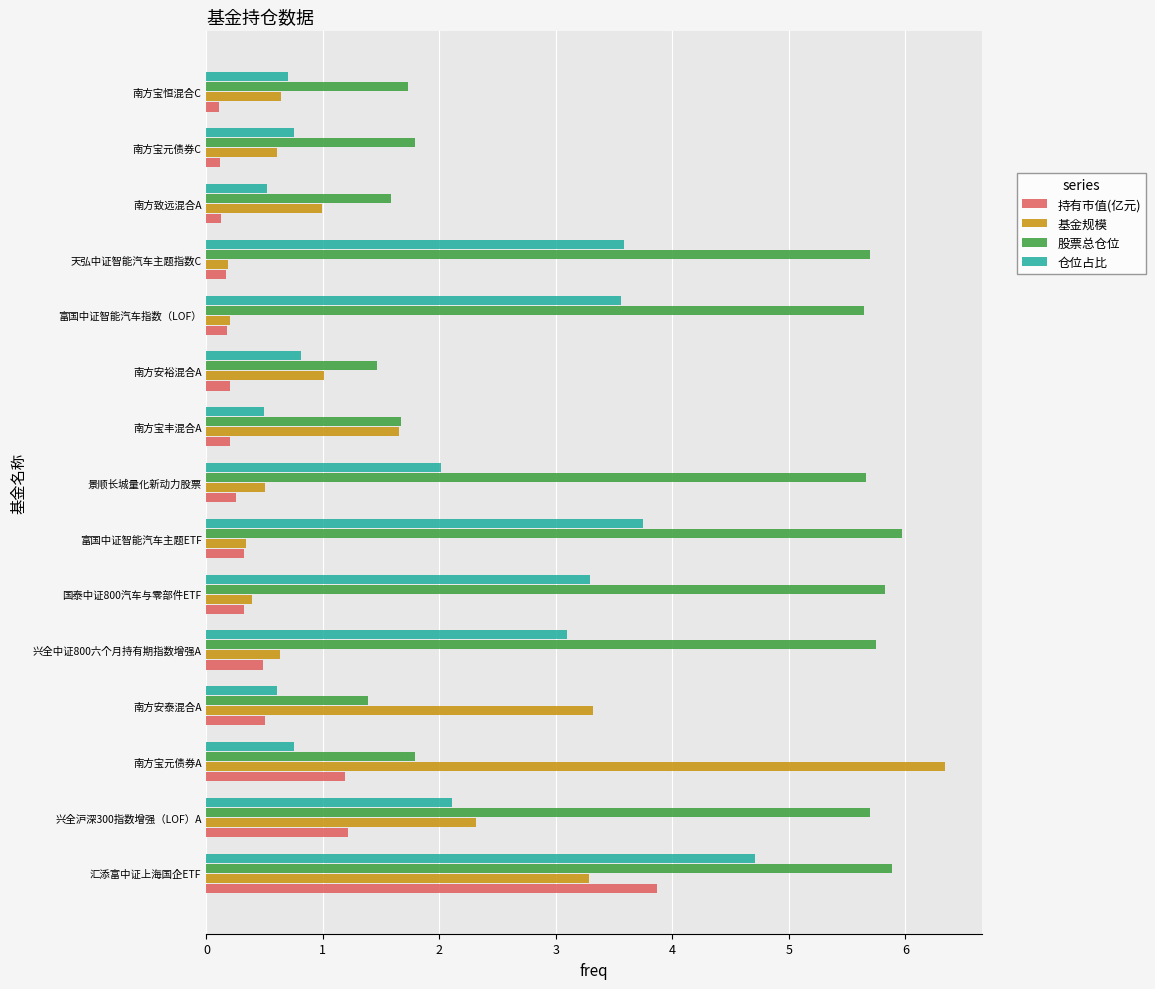

Which series changed the most between 富国中证智能汽车主题ETF and 南方安裕混合A?

股票总仓位